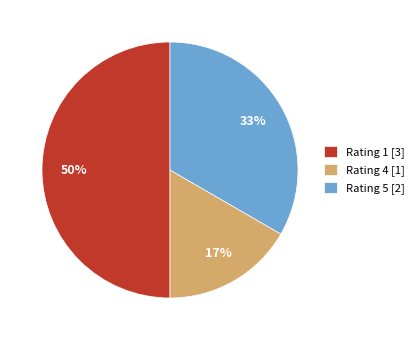

How many segments does this pie chart have?

3